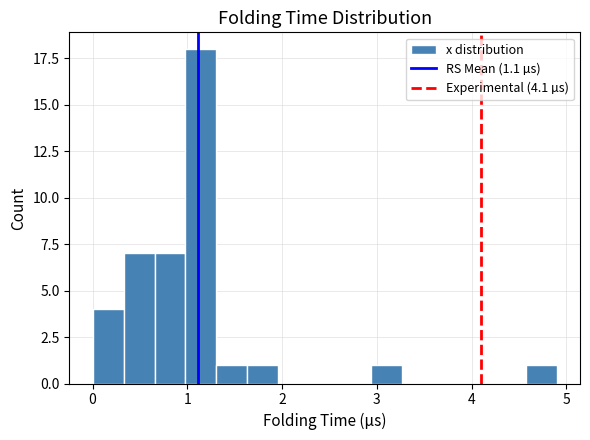

Around what value on the x-axis is the tallest bar? Give the approximate position of its centre, as read against the axis.

1.1